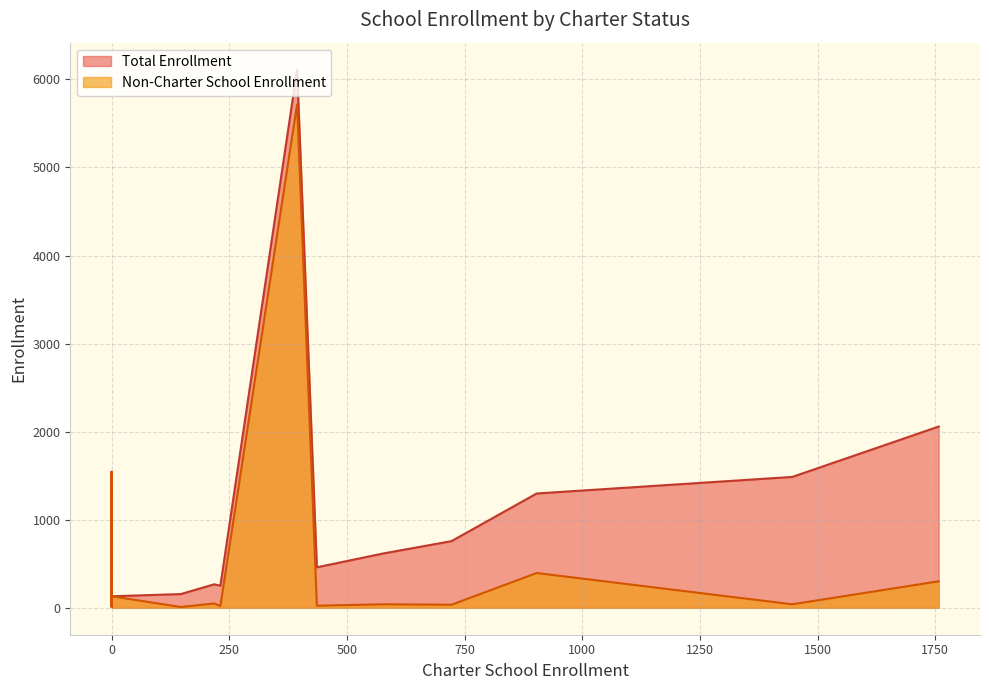

What is the value of the Non-Charter School Enrollment point at the 16th from the left?

16